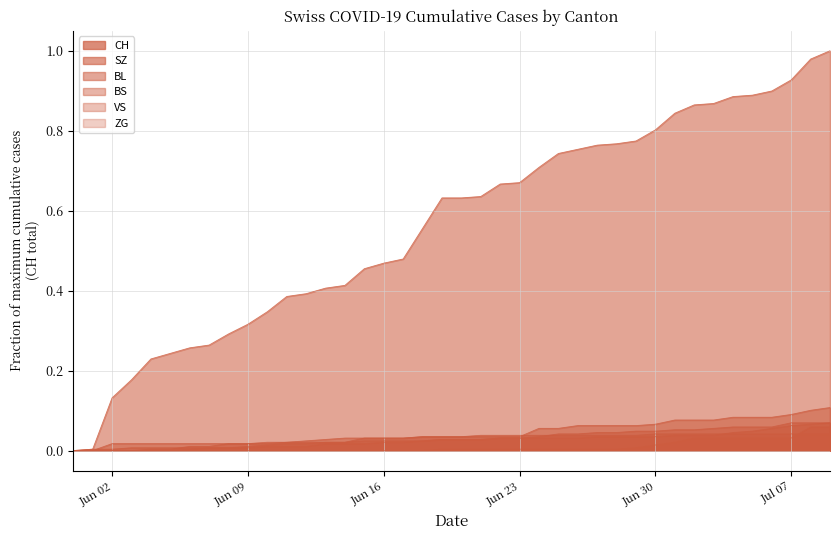

True or false: BL has a value of 0.0 at 2020-06-13.

False